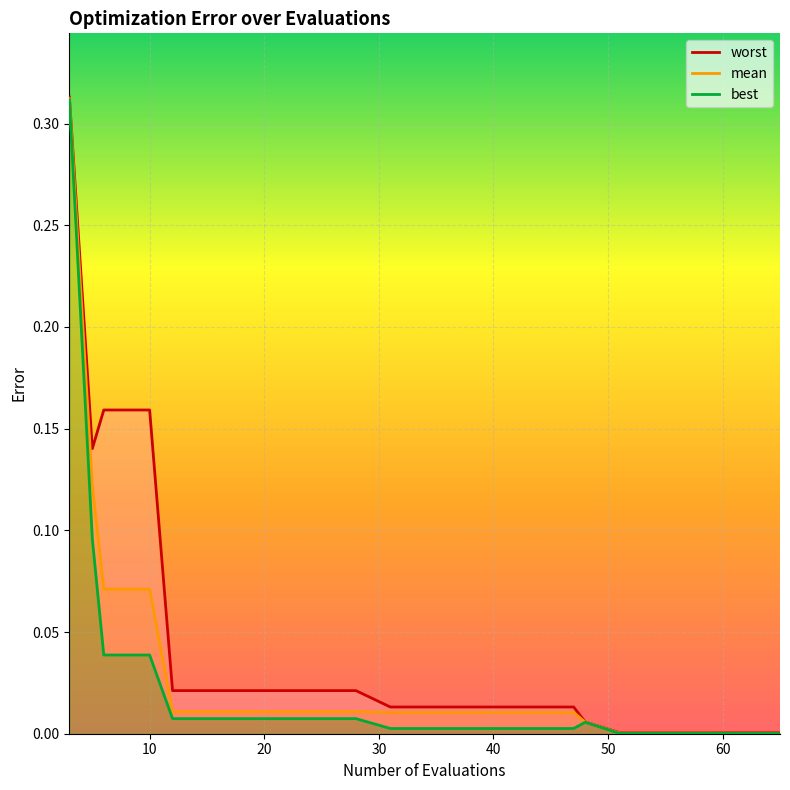

The value of mean at 51 is 0.0. True or false?

True